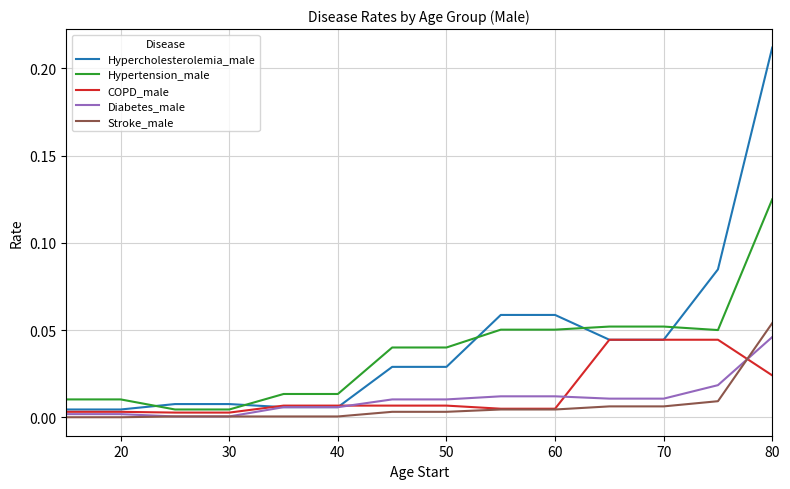

Which series has the widest spread of values?

Hypercholesterolemia_male